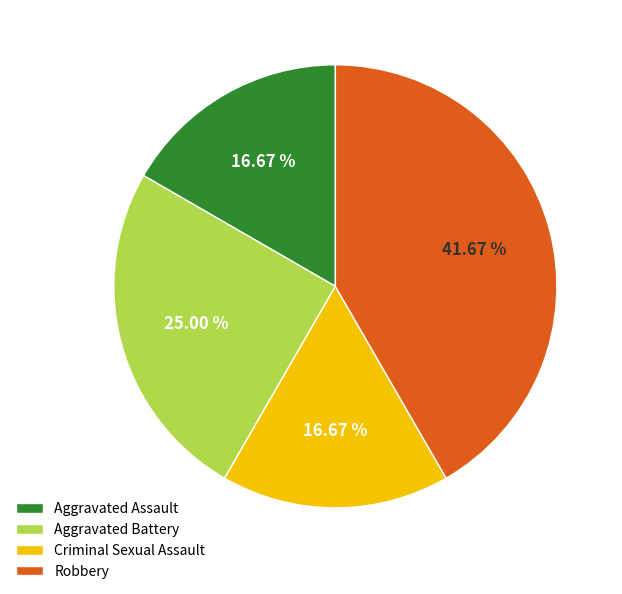

To the nearest percent, what percentage of the pie is Aggravated Battery?

25%